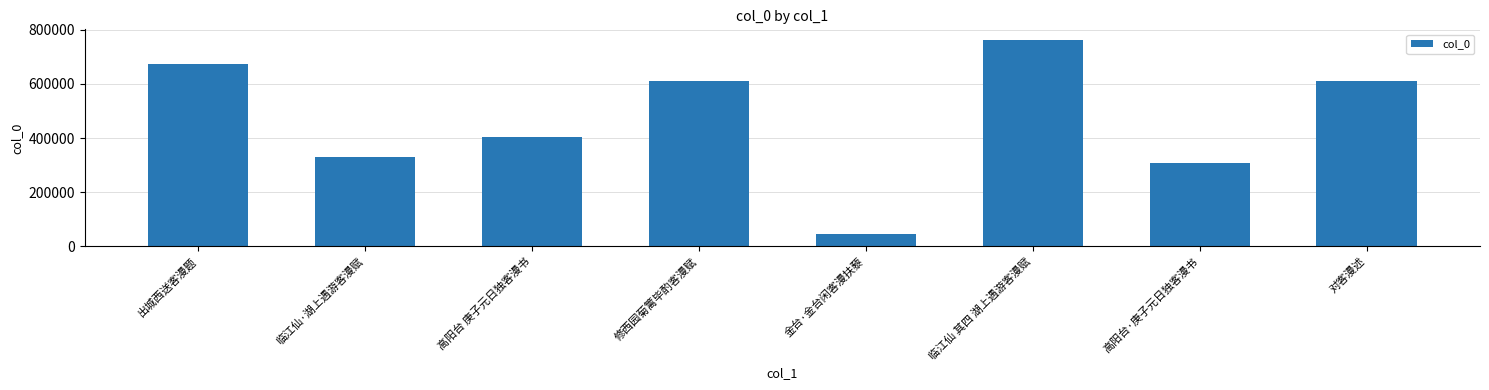

What is the sum of the values at 临江仙·湖上遇游客漫赋 and 临江仙 其四 湖上遇游客漫赋?

1095407